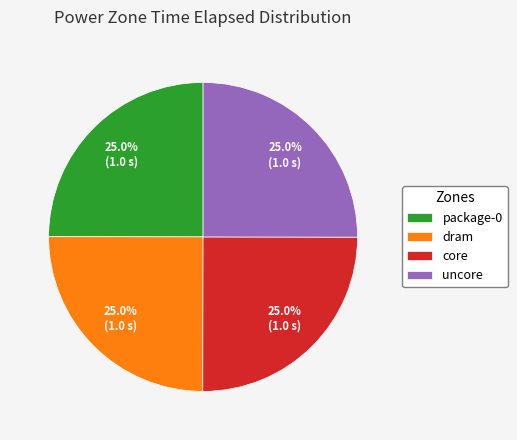

What percentage is NOT represented by dram?

75.0%